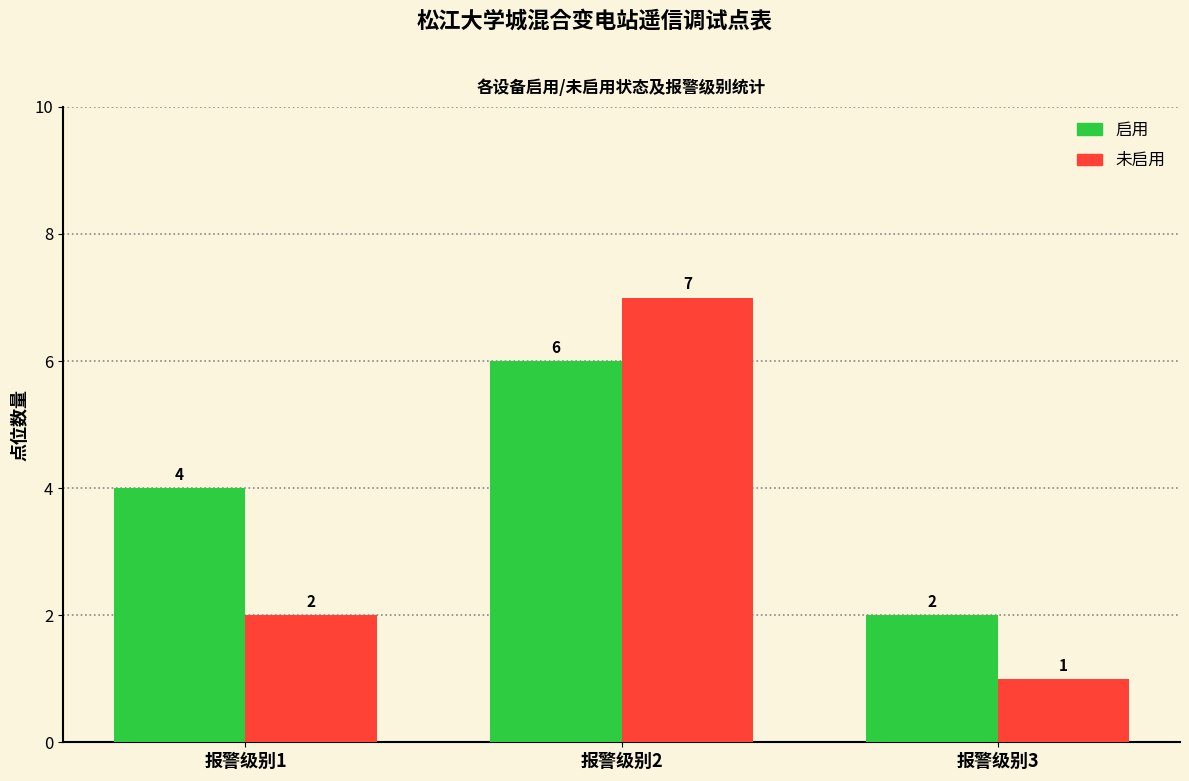

Rank the series by their average value, from highest to lowest.

启用, 未启用